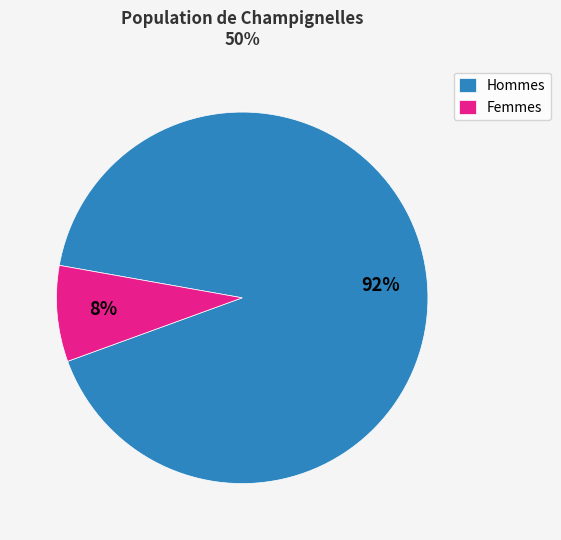

Which slice is the smallest?

Femmes